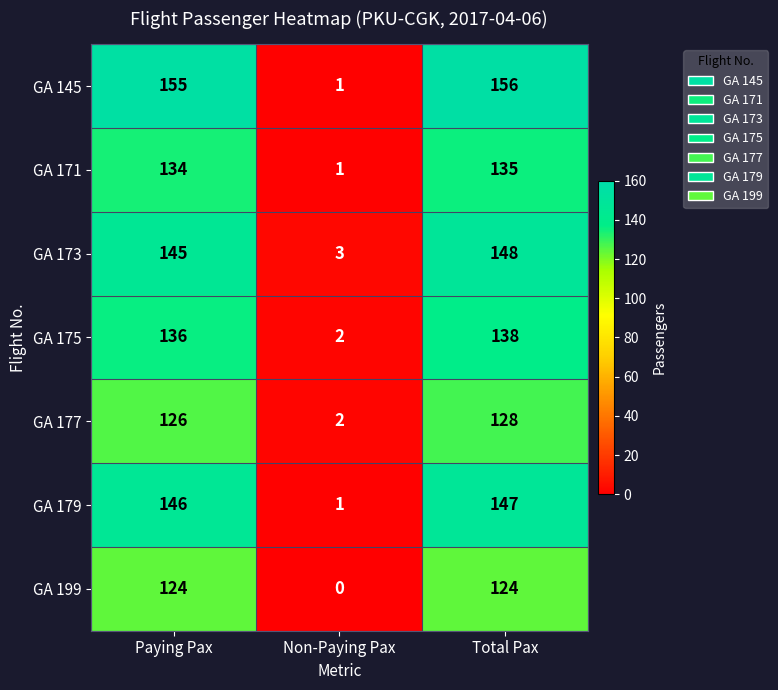

How many GA 199 values are between 0 and 124?

3